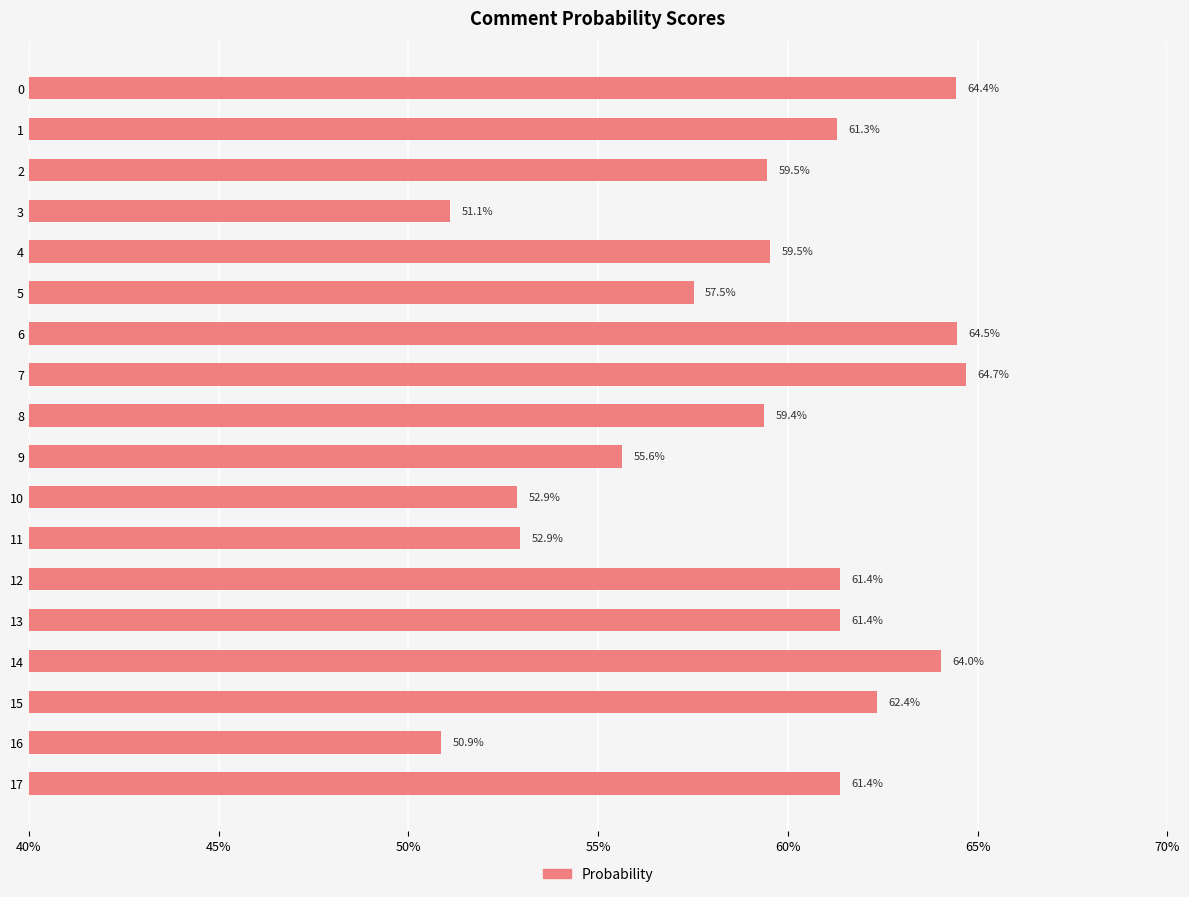

What is the change in value from 6 to 10?

-11.6